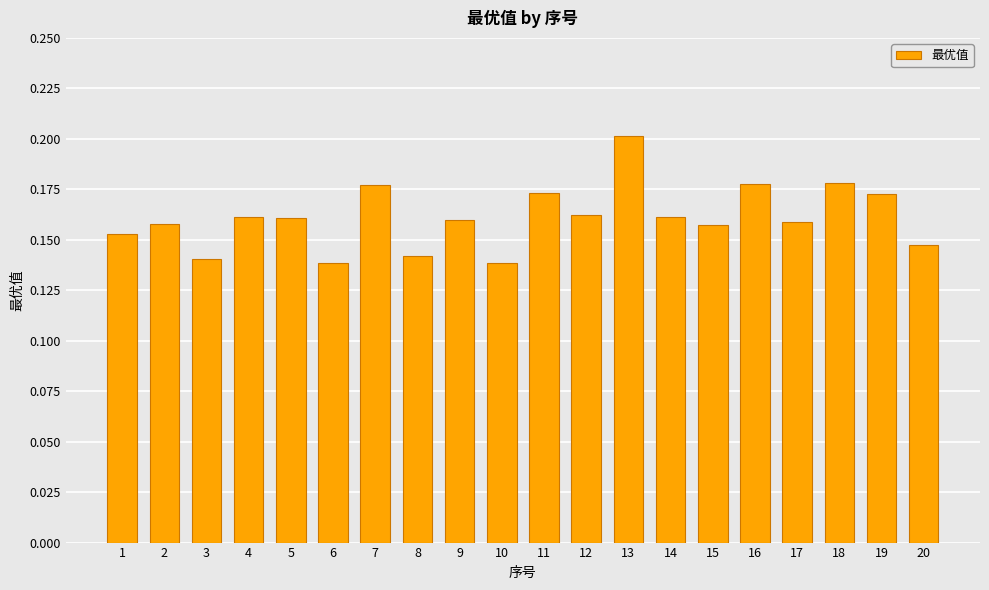

What is the sum of all values?

3.2